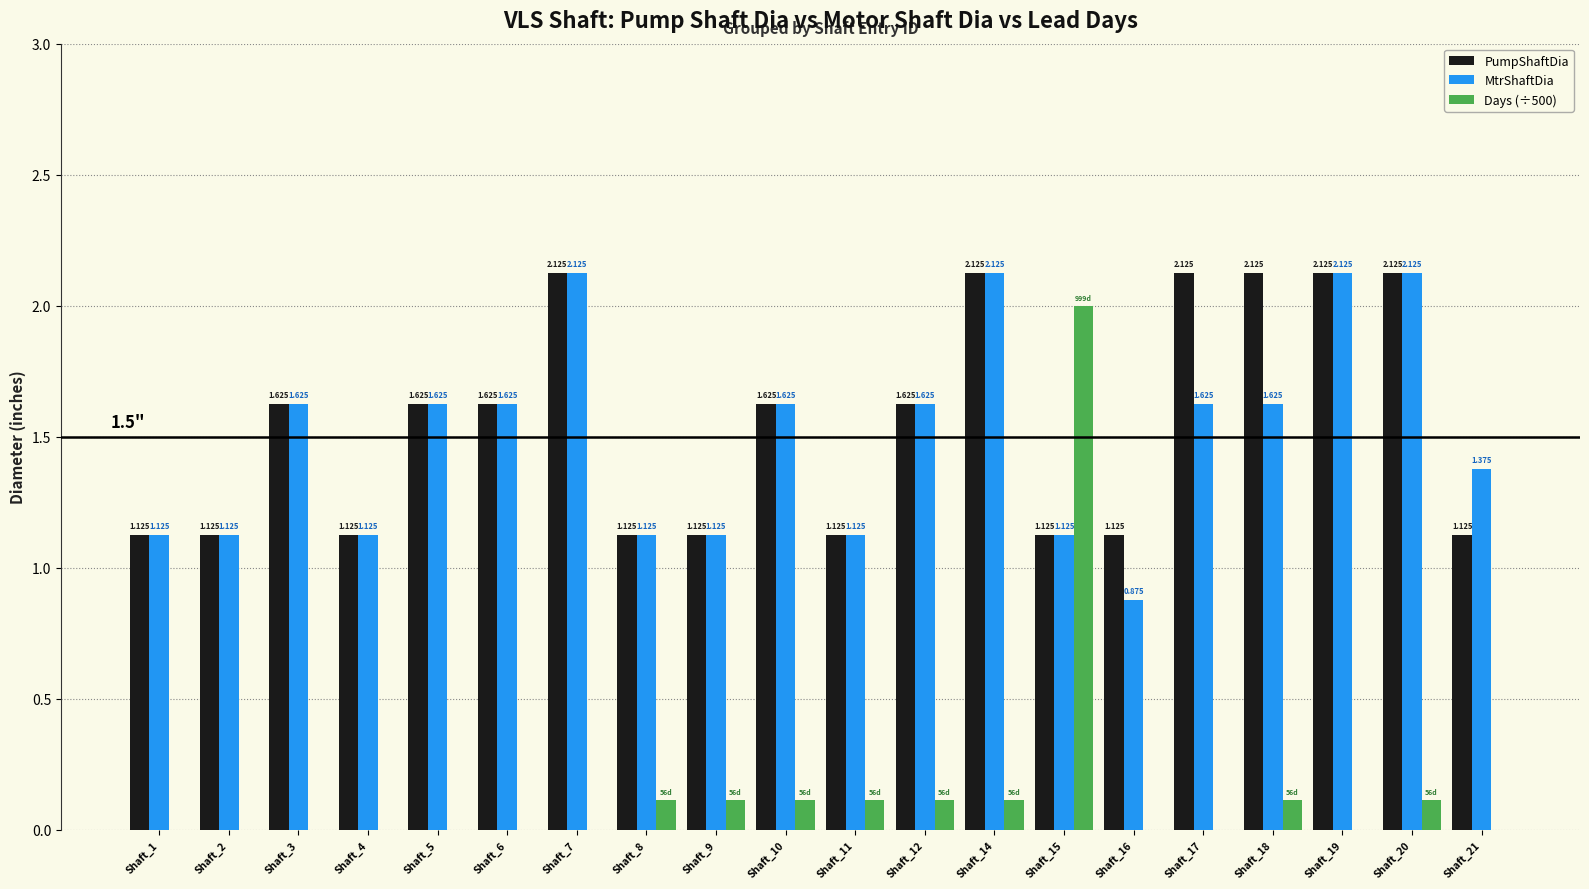

Which series has the largest total across all categories?

PumpShaftDia